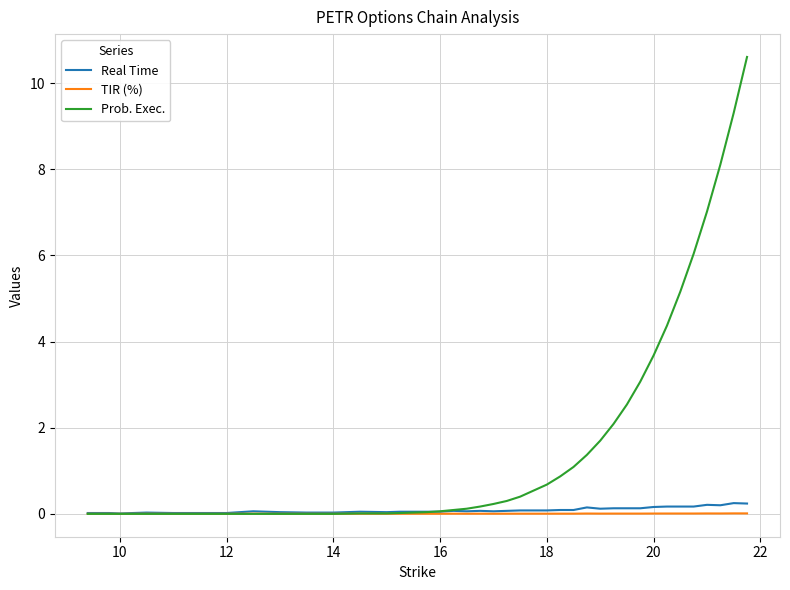

Which series has the largest total across all categories?

Prob. Exec.